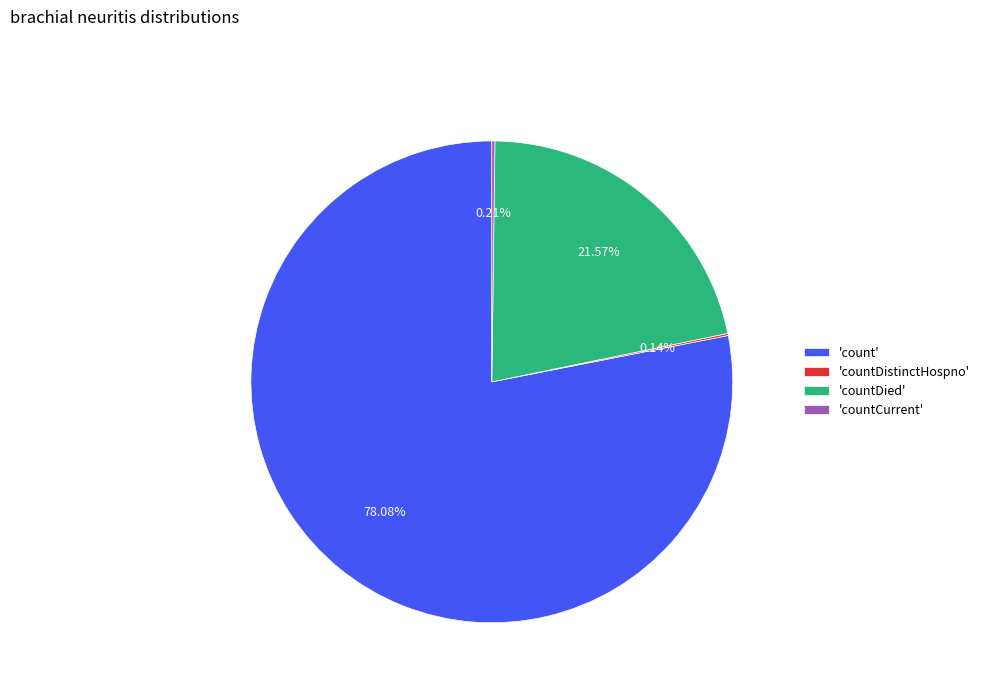

Is the sum of 'countDied' and 'count' greater than half?

Yes